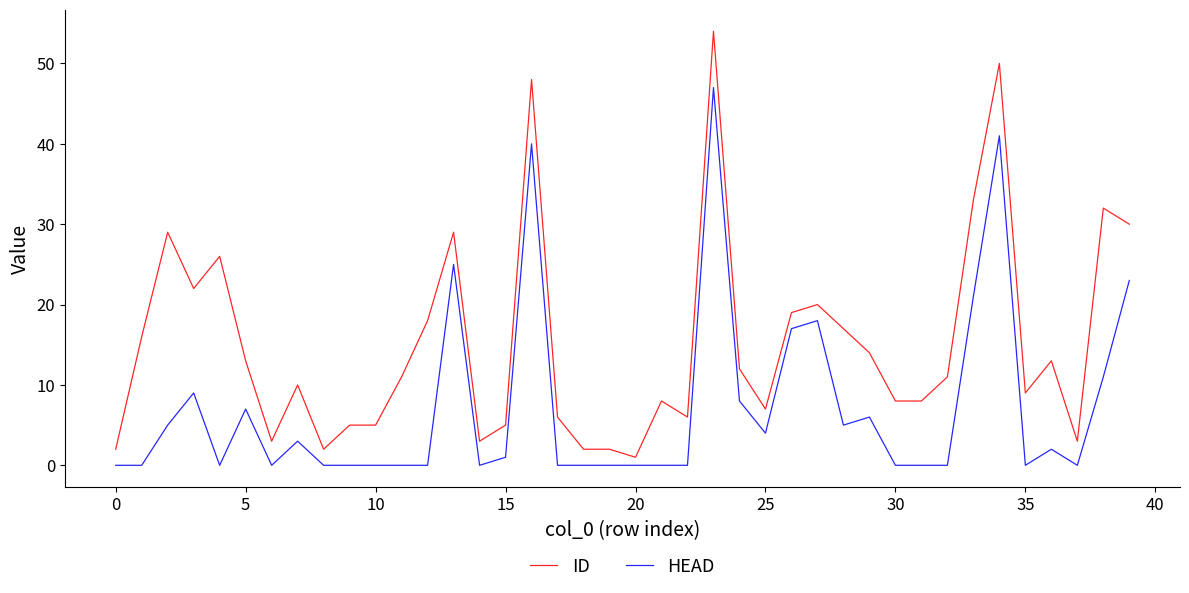

Which series has the widest spread of values?

ID